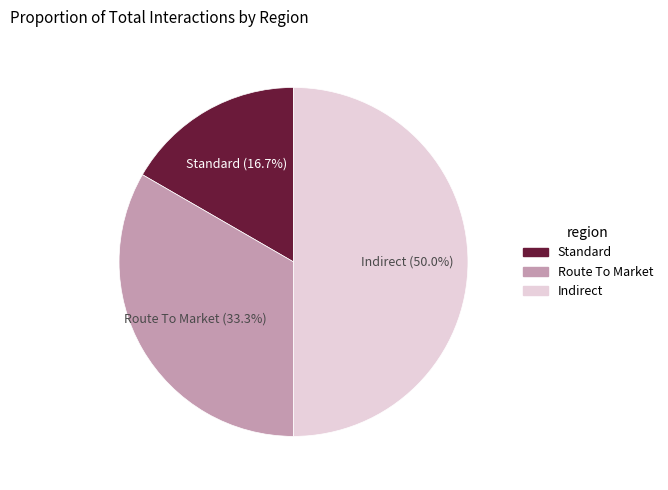

Is Route To Market the majority of the pie?

No